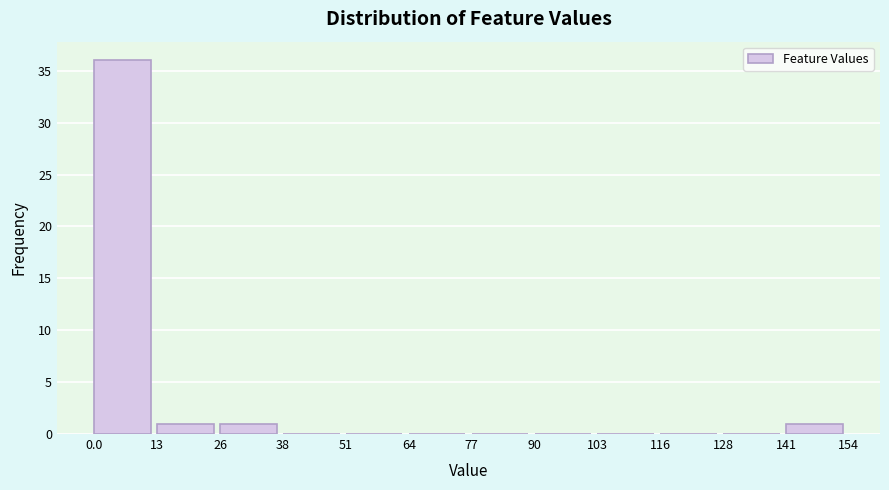

What is the height of the bar covering 141 to 154 on the x-axis? The values are not printed on the chart, so give them approximately, as read against the axis.

1